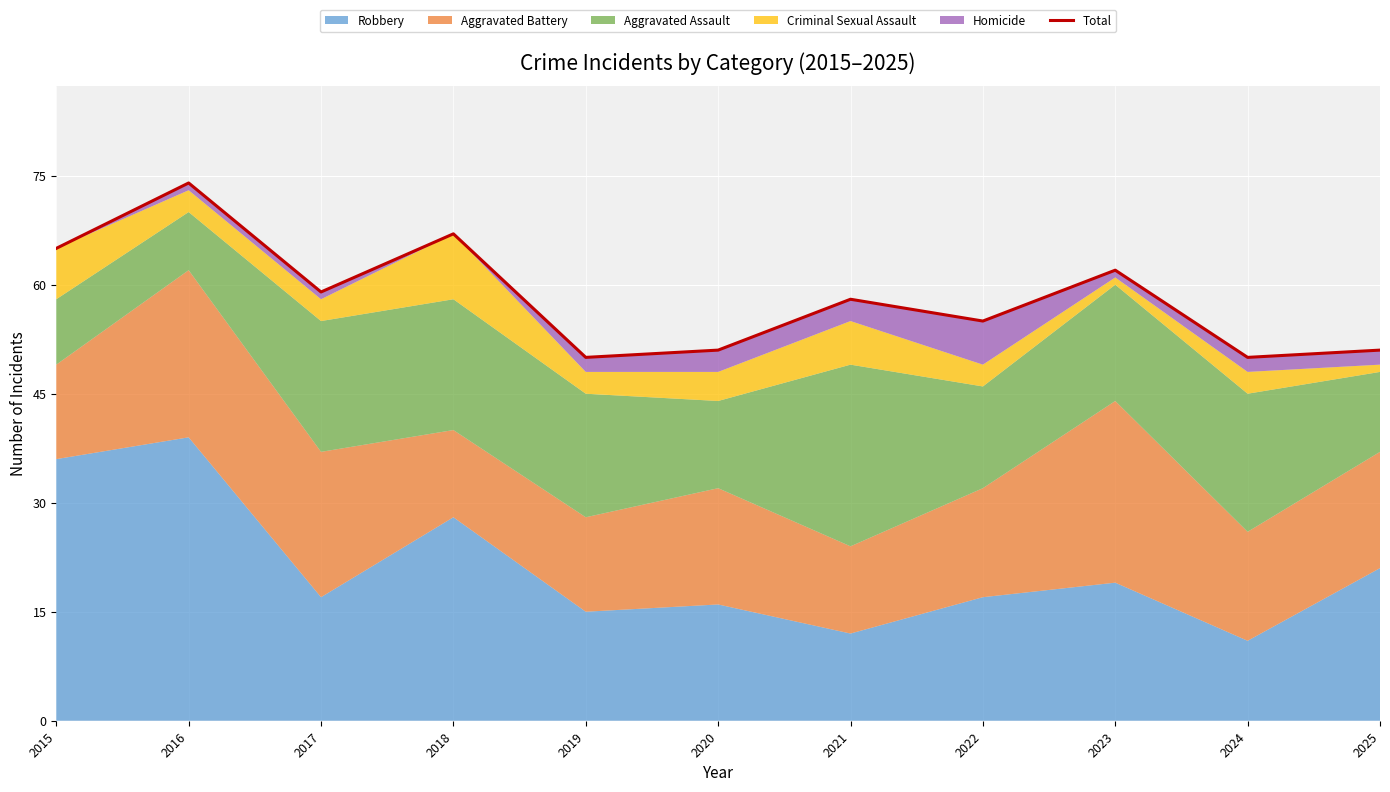

What is the smallest value displayed?

50